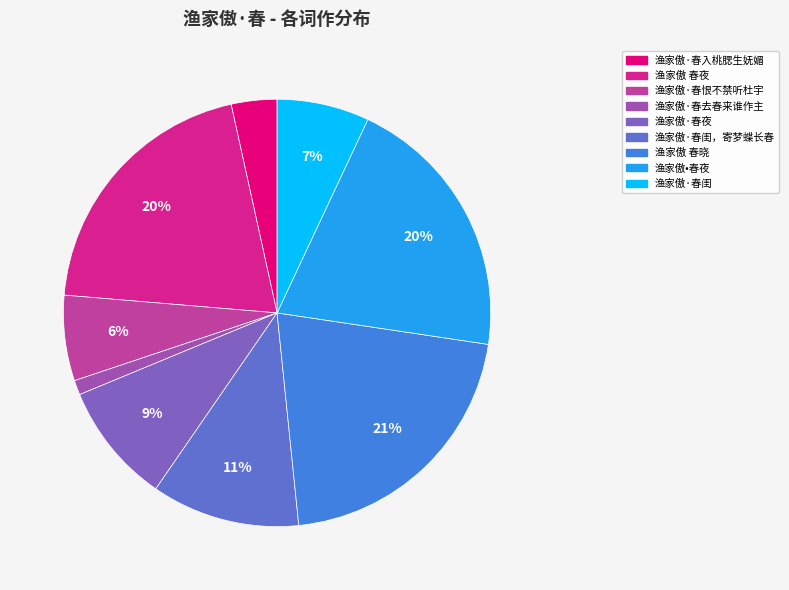

To the nearest percent, what portion does 渔家傲·春去春来谁作主 represent?

1%